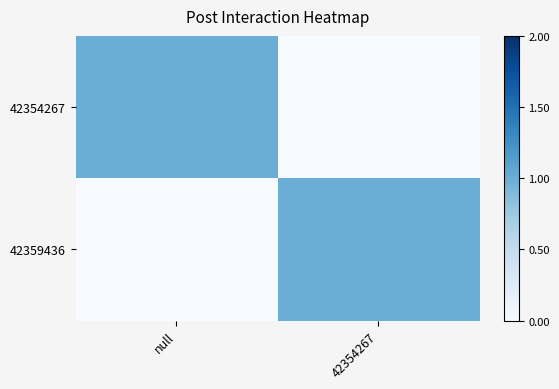

Which has a higher value, null or 42354267?

null